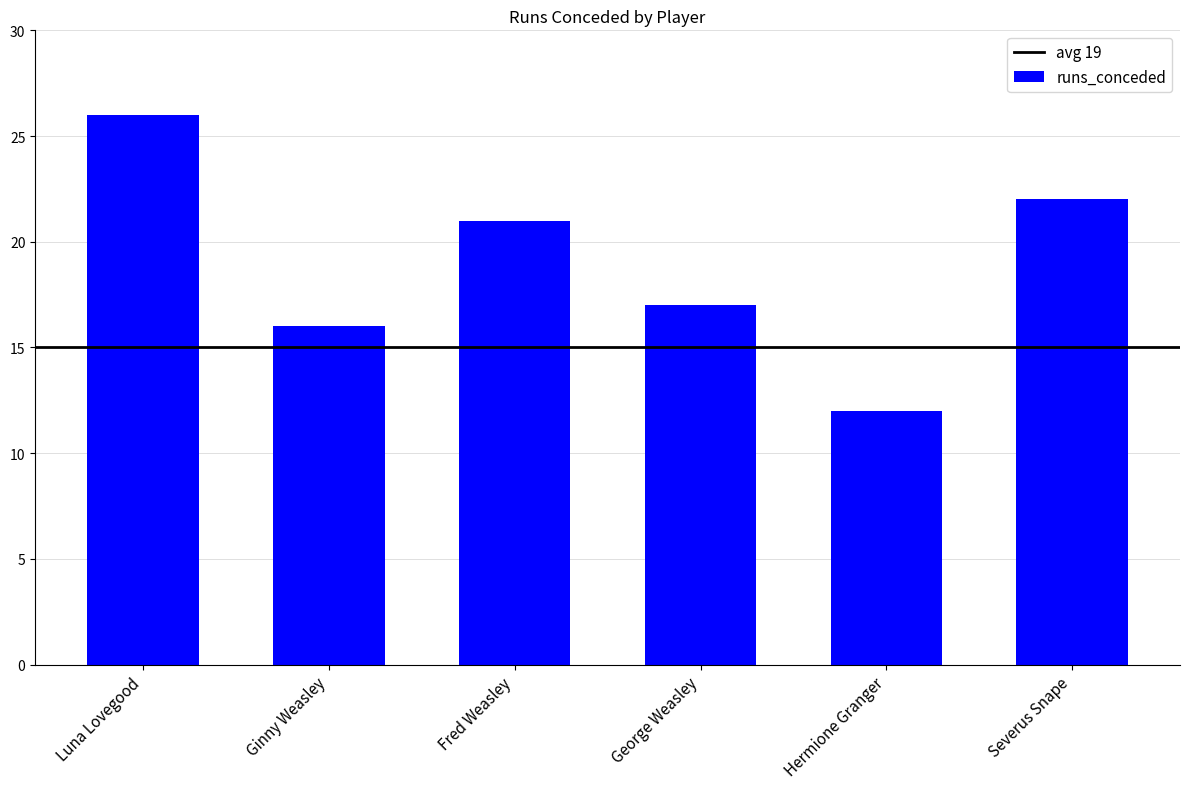

Rank the categories by value from lowest to highest.

Hermione Granger, Ginny Weasley, George Weasley, Fred Weasley, Severus Snape, Luna Lovegood